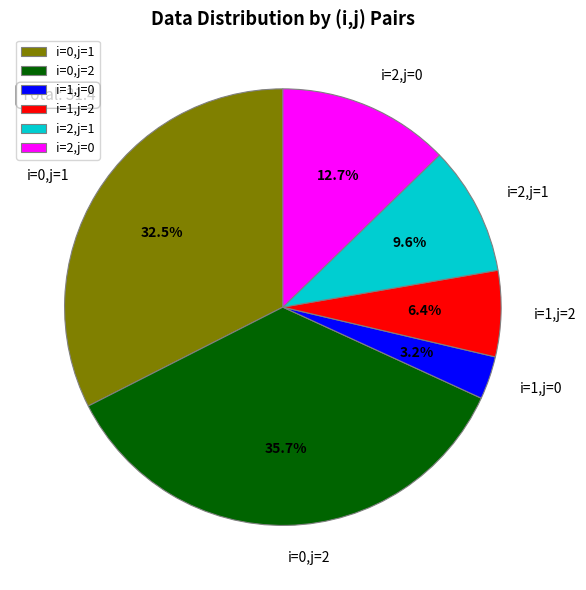

What is the largest slice in the pie chart?

i=0,j=2